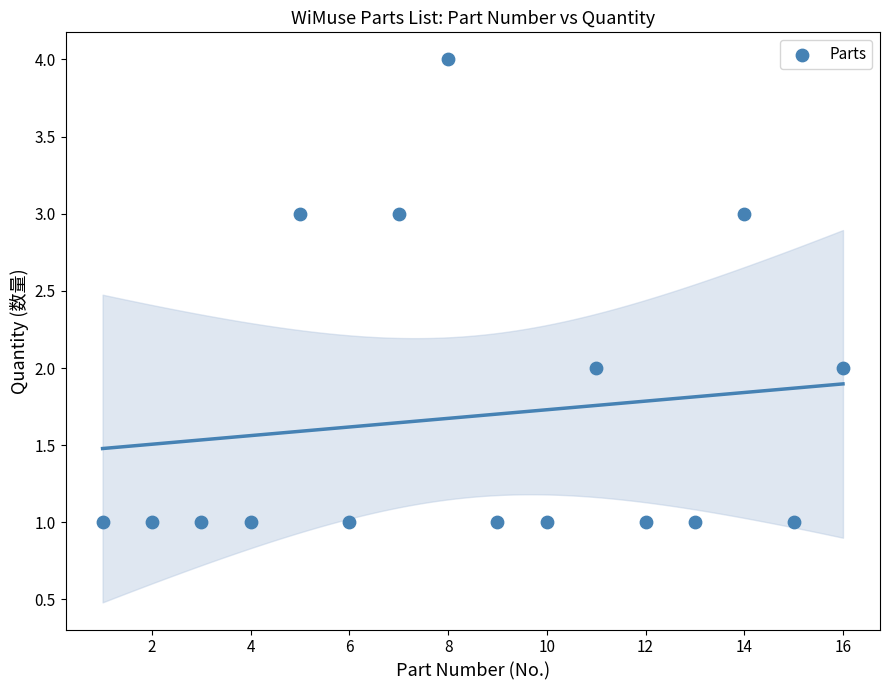

What is the range of Y values (max minus min)?

3